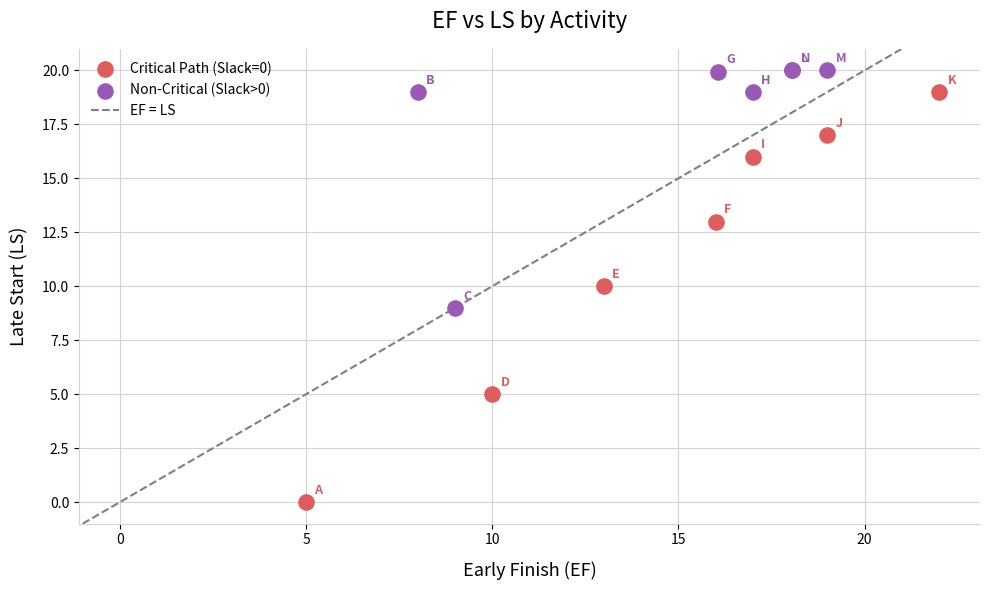

Which series has the widest spread of Y values?

Critical Path (Slack=0)